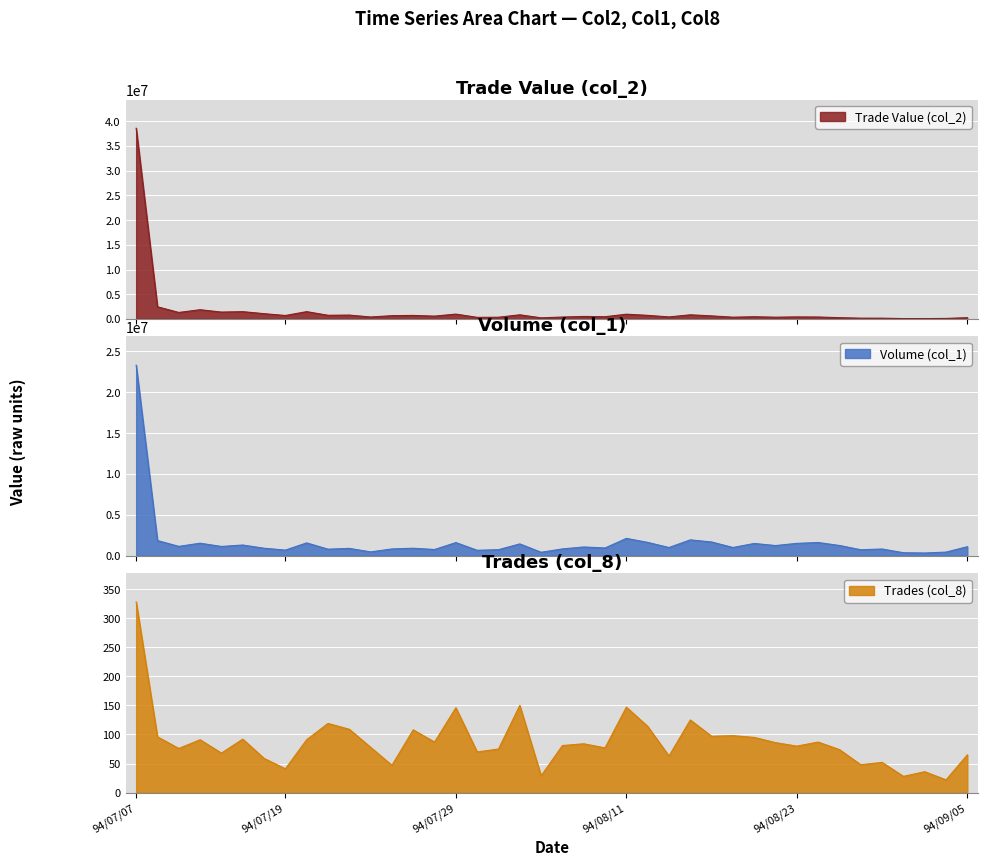

How many distinct data groups are displayed?

3